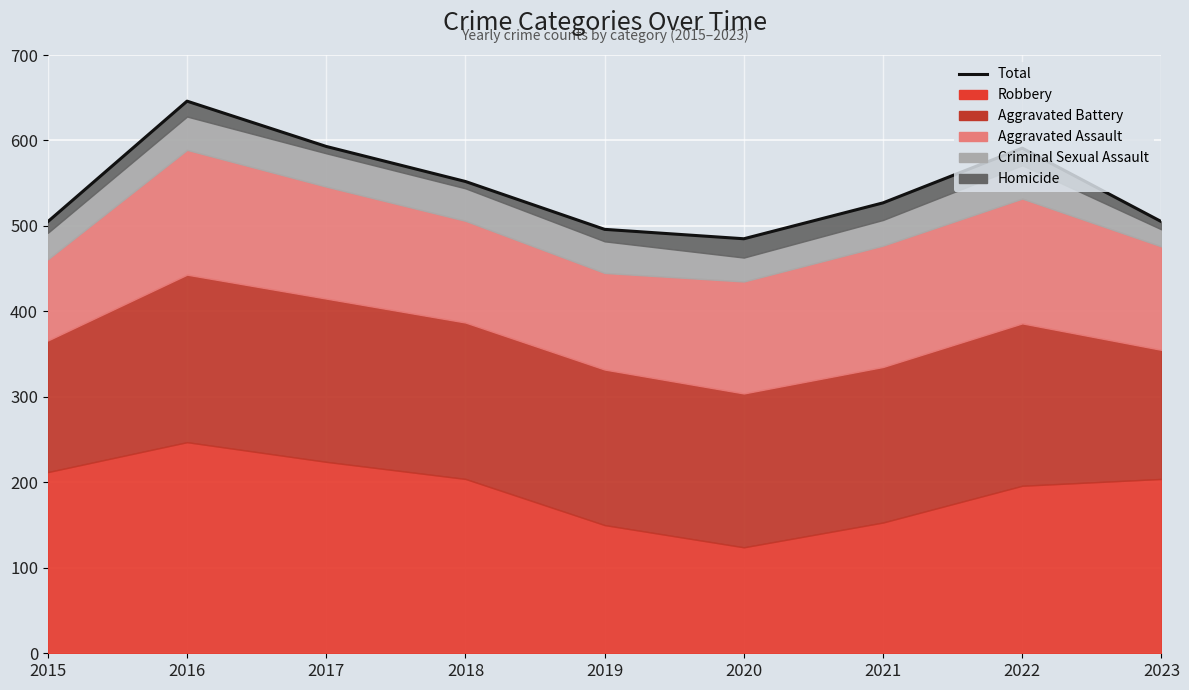

How many points are lower than both their immediate neighbors (excluding endpoints)?

1